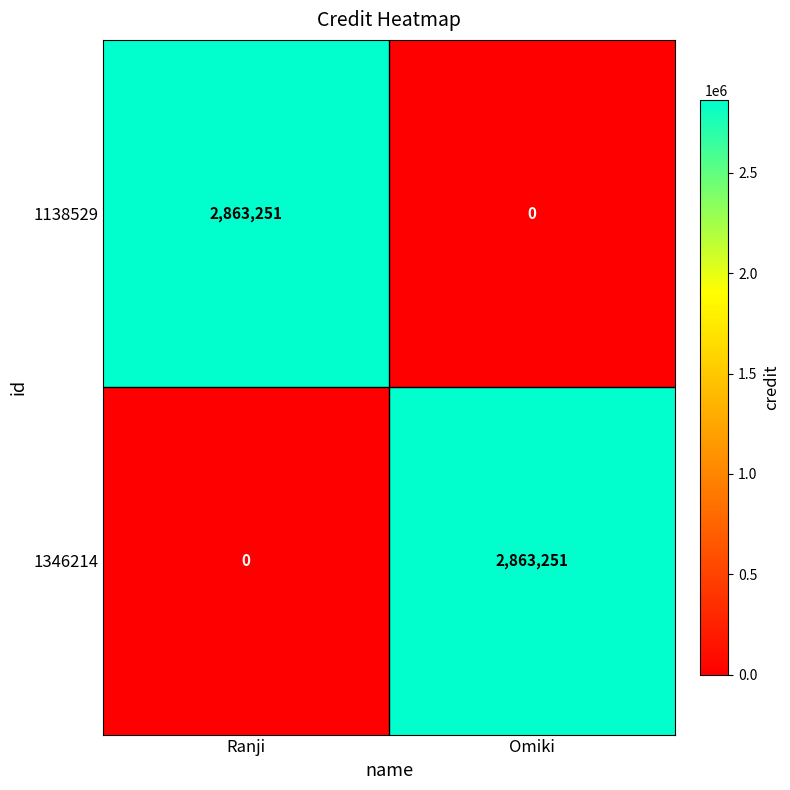

What is the sum of the 1138529 values at Ranji and Omiki?

2863251